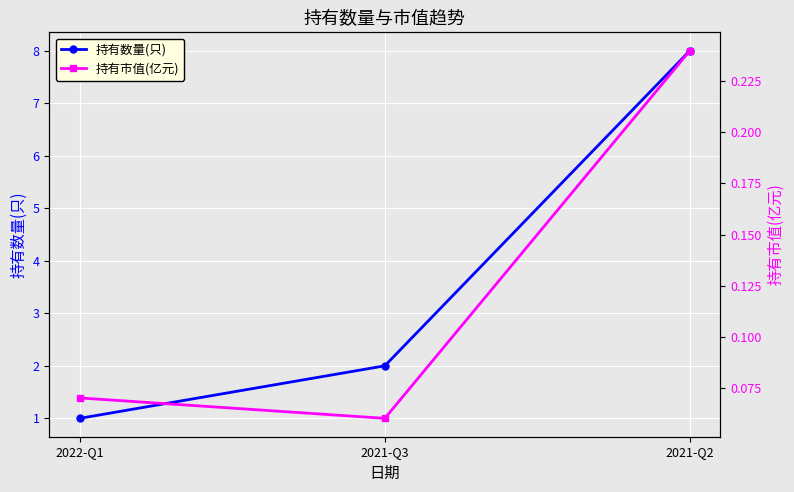

Which has a higher value, 2021-Q2 or 2022-Q1?

2021-Q2